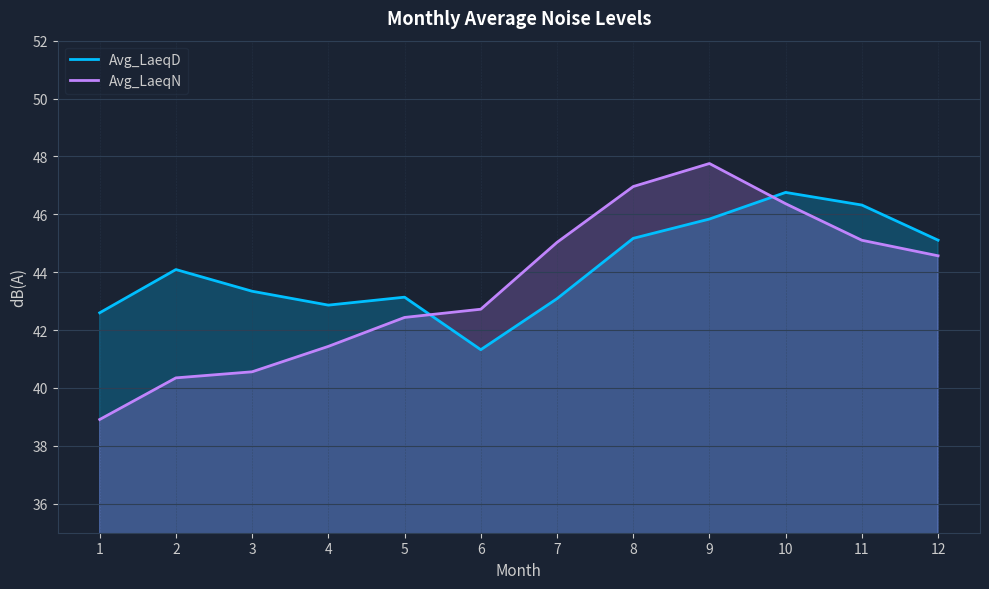

What is the value of the Avg_LaeqD point at the 11th from the left?

46.3